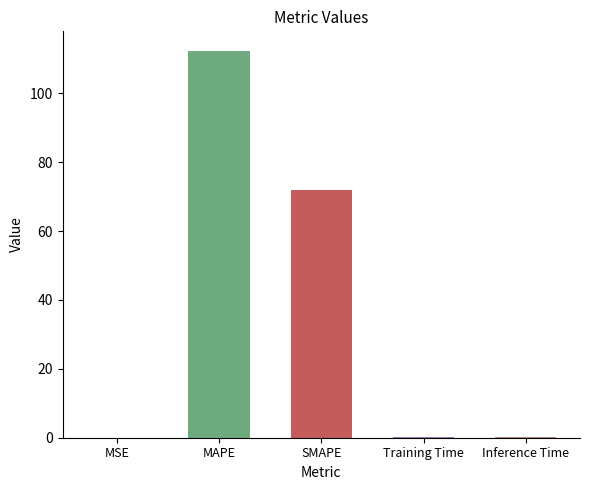

The chart shows a value of 0.1 at Inference Time. True or false?

True